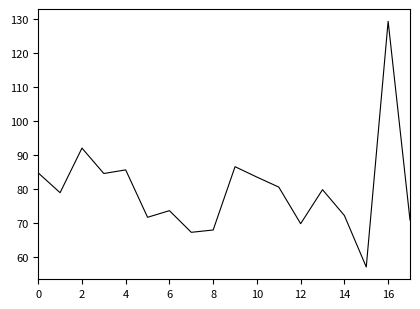

What is the smallest value displayed?

57.0